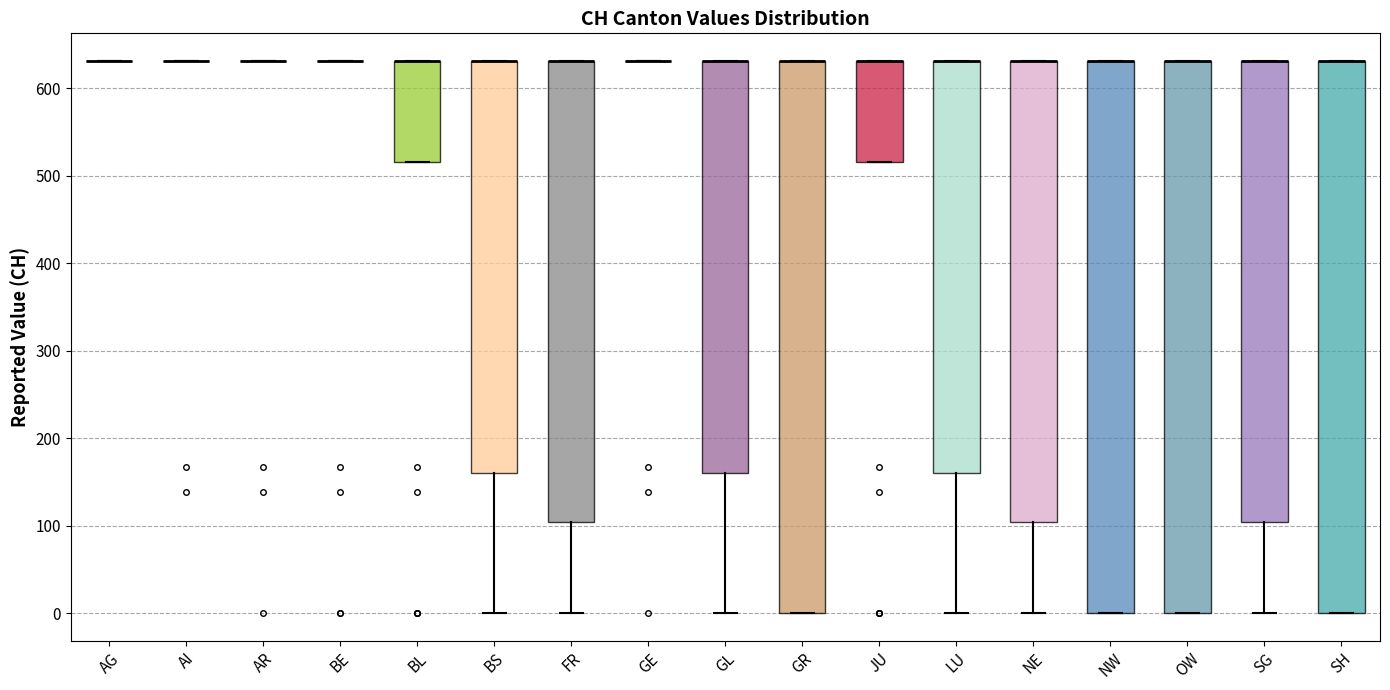

Reading left to right, transcribe this box plot: for each box, give where its median line is, the range the box spans, and where its two whiskers end, as read against the y-axis. The values are not printed on the chart, so give them approximately, as read against the axis.

AG: box collapsed to a line at 630, whiskers 630 to 630
AI: box collapsed to a line at 630, whiskers 630 to 630
AR: box collapsed to a line at 630, whiskers 630 to 630
BE: box collapsed to a line at 630, whiskers 630 to 630
BL: median 630 (drawn on the box's upper edge), box 520 to 630, whiskers 520 to 630
BS: median 630 (drawn on the box's upper edge), box 160 to 630, whiskers 0 to 630
FR: median 630 (drawn on the box's upper edge), box 100 to 630, whiskers 0 to 630
GE: box collapsed to a line at 630, whiskers 630 to 630
GL: median 630 (drawn on the box's upper edge), box 160 to 630, whiskers 0 to 630
GR: median 630 (drawn on the box's upper edge), box 0 to 630, whiskers 0 to 630
JU: median 630 (drawn on the box's upper edge), box 520 to 630, whiskers 520 to 630
LU: median 630 (drawn on the box's upper edge), box 160 to 630, whiskers 0 to 630
NE: median 630 (drawn on the box's upper edge), box 100 to 630, whiskers 0 to 630
NW: median 630 (drawn on the box's upper edge), box 0 to 630, whiskers 0 to 630
OW: median 630 (drawn on the box's upper edge), box 0 to 630, whiskers 0 to 630
SG: median 630 (drawn on the box's upper edge), box 100 to 630, whiskers 0 to 630
SH: median 630 (drawn on the box's upper edge), box 0 to 630, whiskers 0 to 630